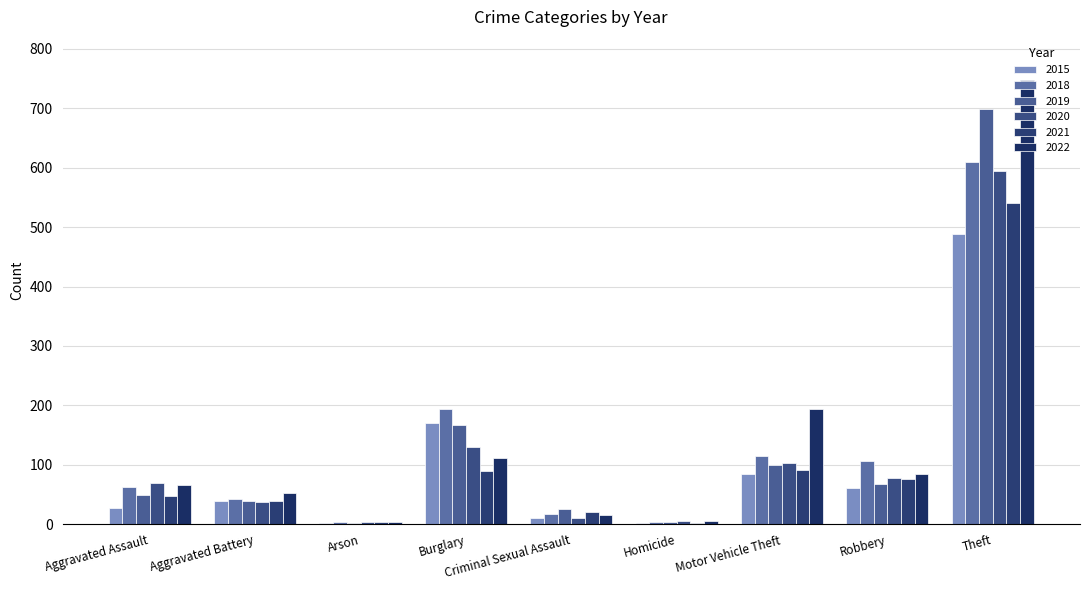

How many groups of bars are there?

9